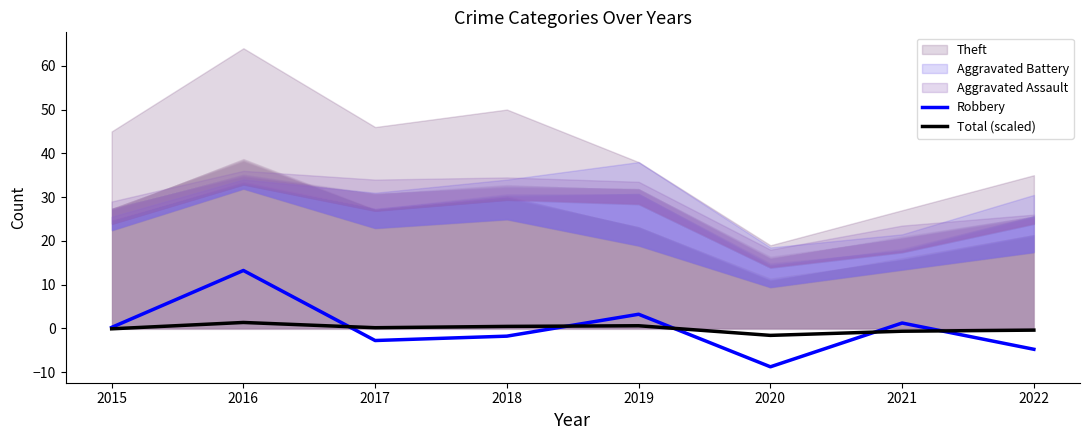

What is the value of the Total (scaled) point at the 1st from the left?

-0.1